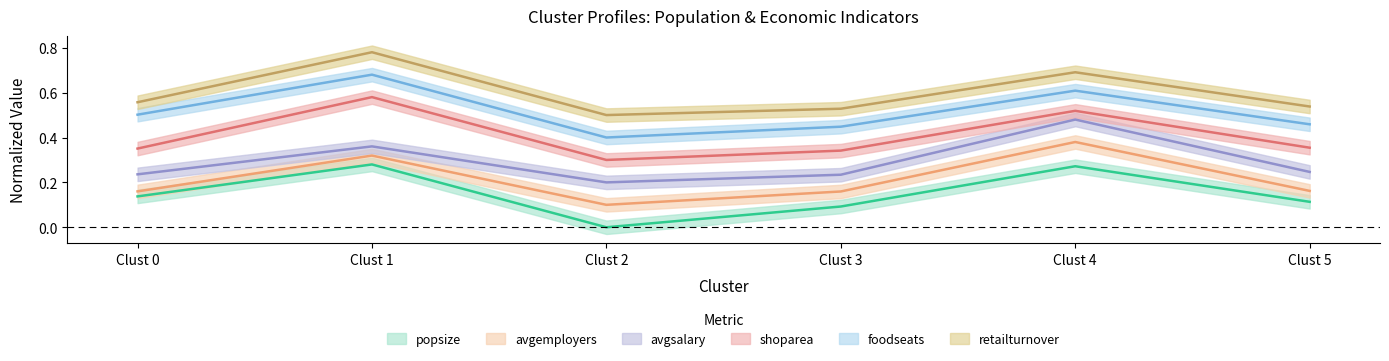

True or false: shoparea and avgsalary intersect in this chart.

False